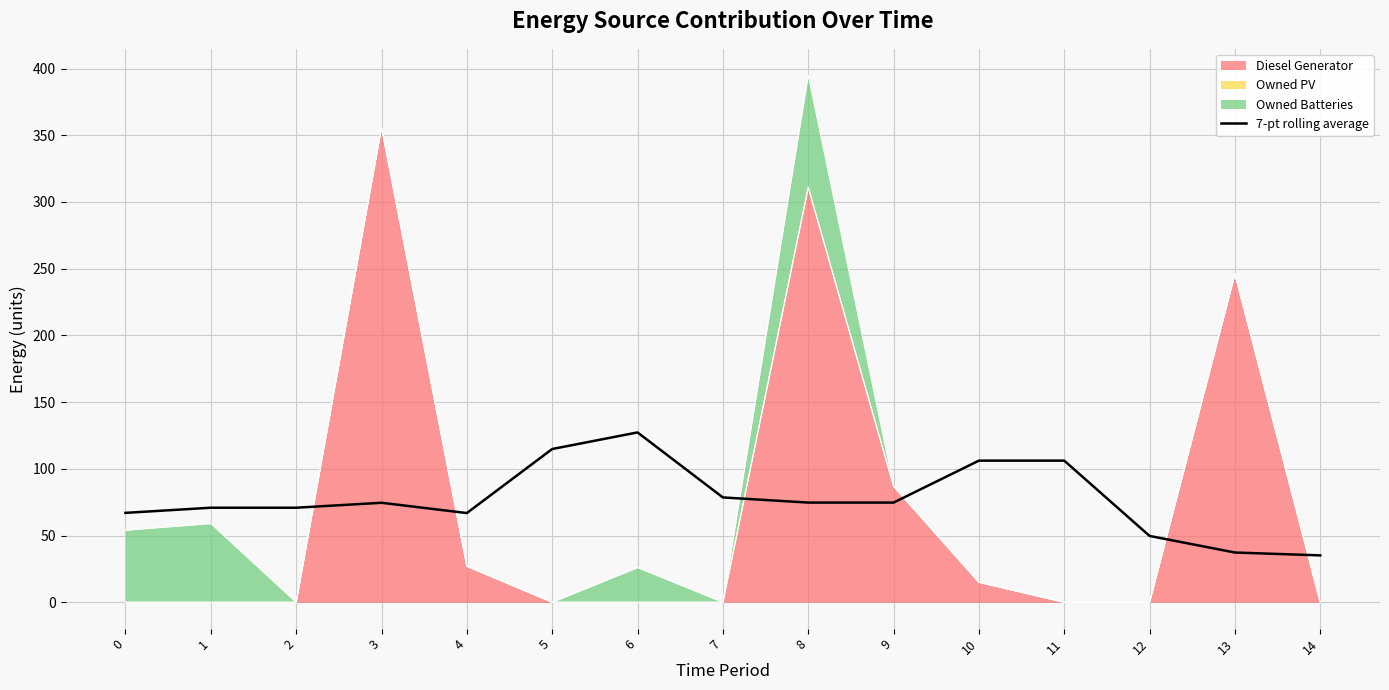

Which has a higher value, 9 or 11?

11